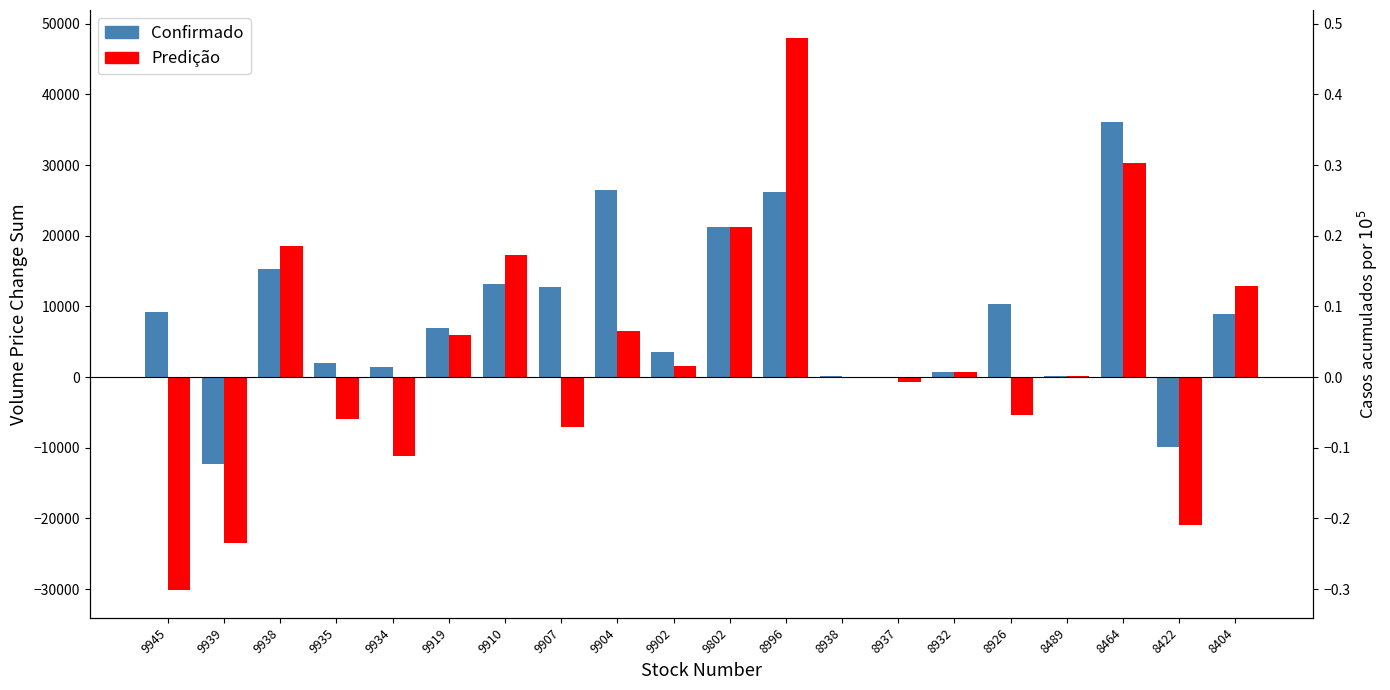

How many groups of bars are there?

20